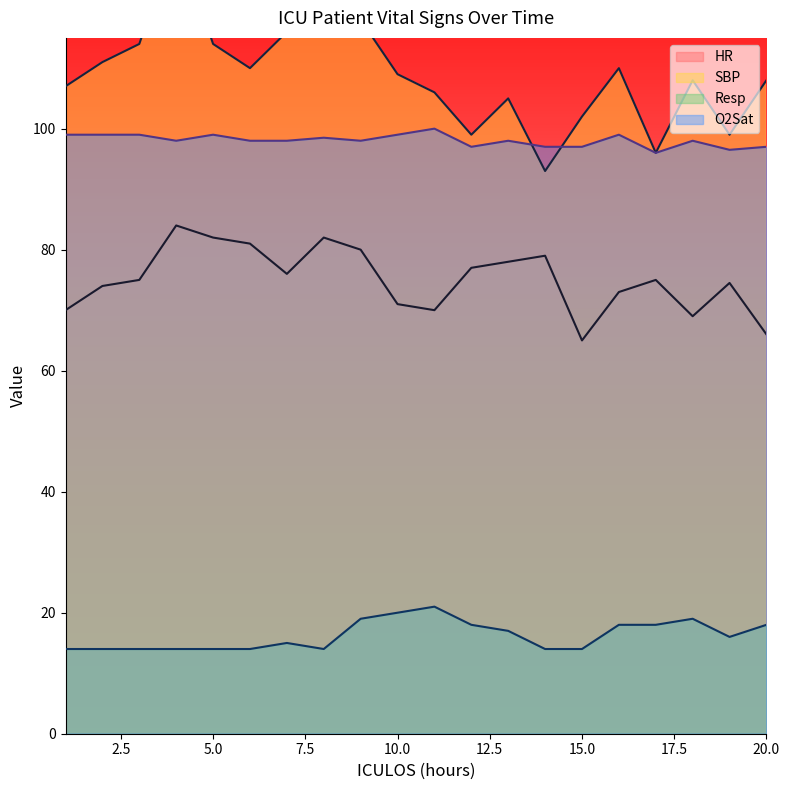

What is the maximum value for O2Sat?

100.0